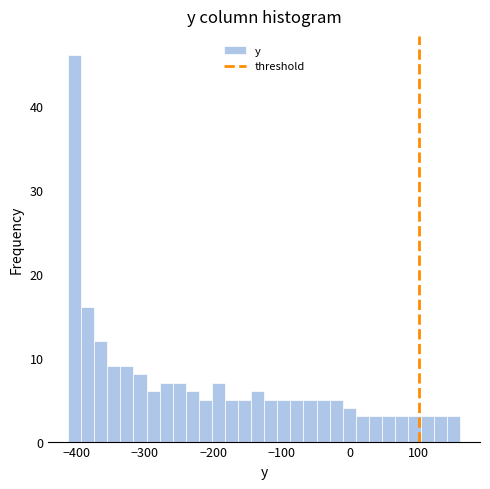

Read against the x-axis, roughly where is the centre of the tallest bar?

-400